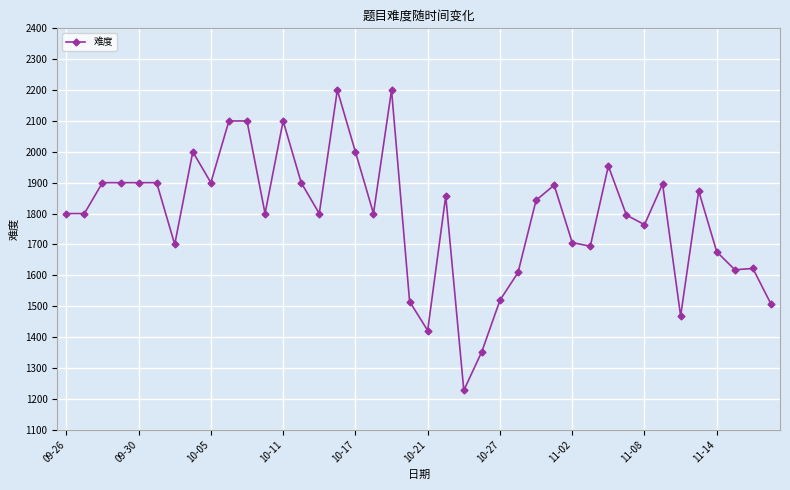

What is the value of the 32nd point from the left?

1795